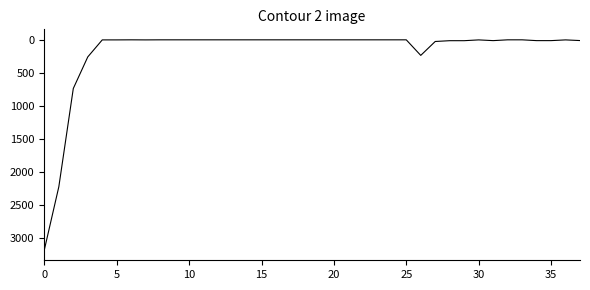

What is the greatest value displayed?

3185